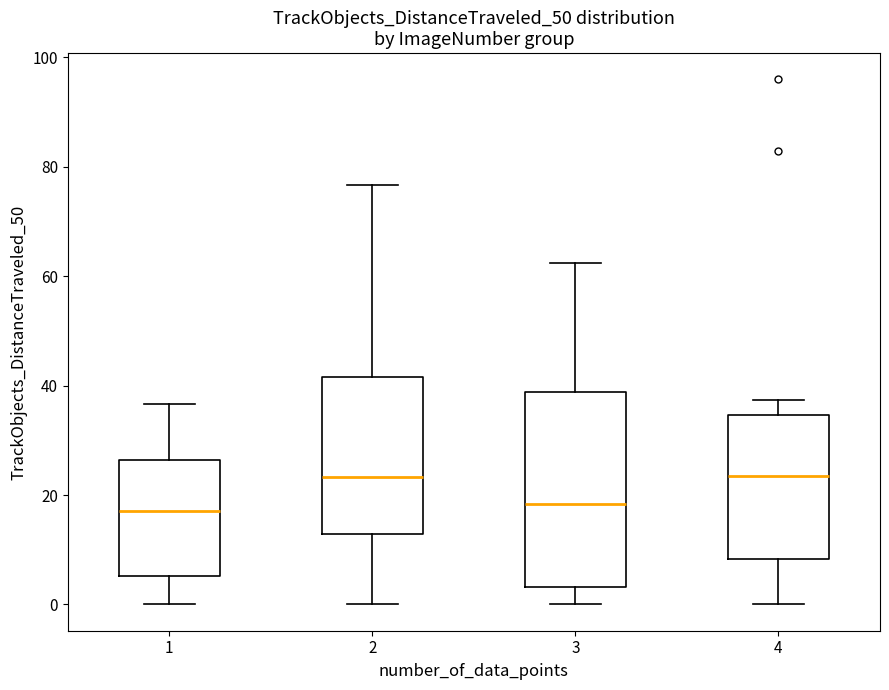

Comparing the boxes themselves (not the whiskers), which one is the tallest?

3